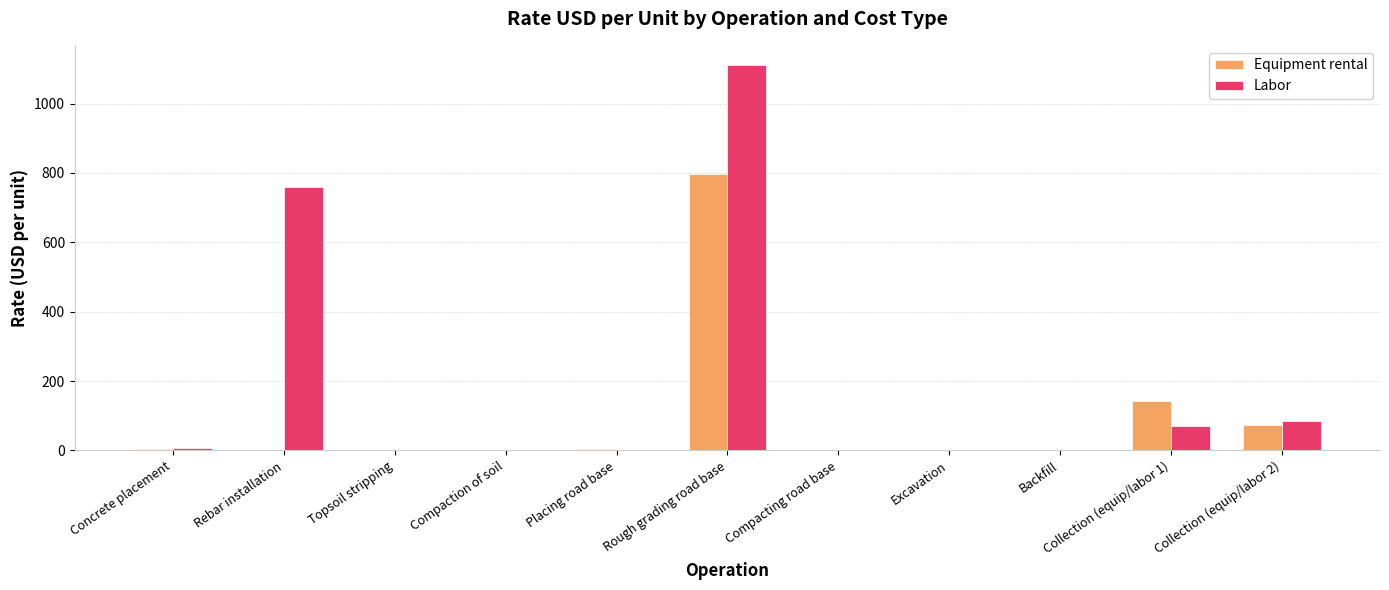

What is the total value across all series at Rough grading road base?

1907.0